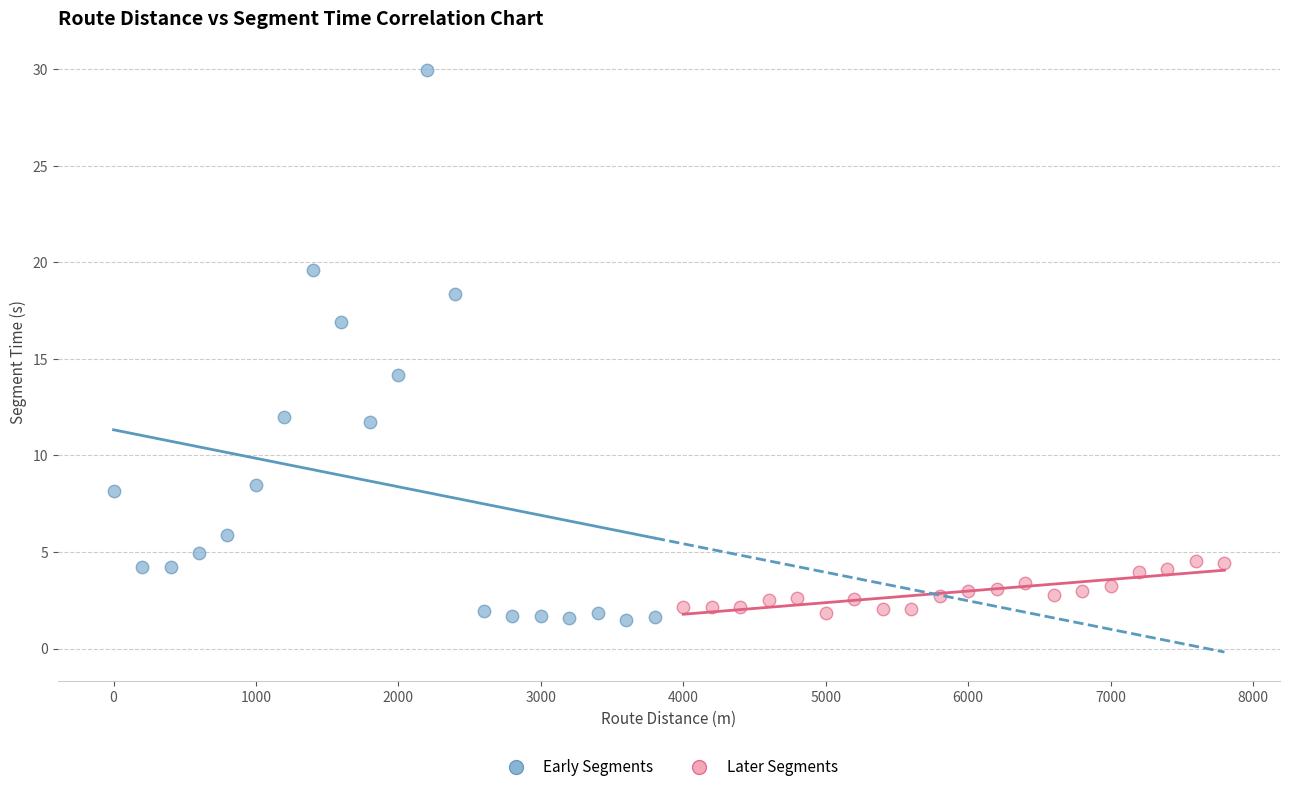

Which series reaches the minimum Y coordinate?

Early Segments